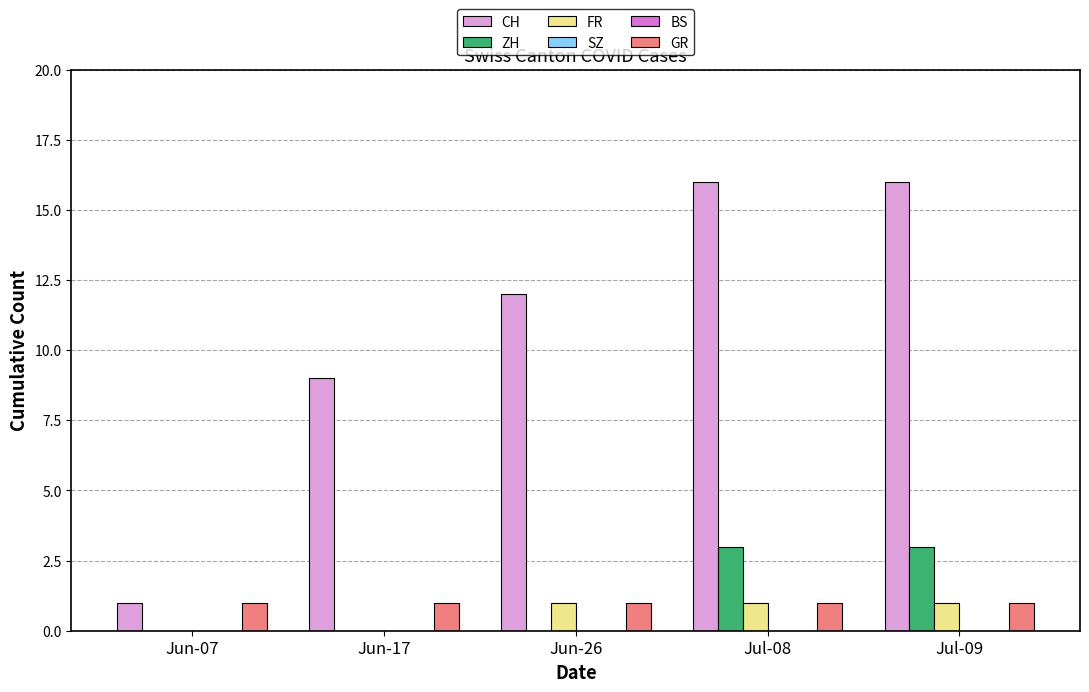

Reading right to left, list all the values displayed in this chart.

CH: Jul-09=16	Jul-08=16	Jun-26=12	Jun-17=9	Jun-07=1
ZH: Jul-09=3	Jul-08=3	Jun-26=0	Jun-17=0	Jun-07=0
FR: Jul-09=1	Jul-08=1	Jun-26=1	Jun-17=0	Jun-07=0
SZ: Jul-09=0	Jul-08=0	Jun-26=0	Jun-17=0	Jun-07=0
BS: Jul-09=0	Jul-08=0	Jun-26=0	Jun-17=0	Jun-07=0
GR: Jul-09=1	Jul-08=1	Jun-26=1	Jun-17=1	Jun-07=1